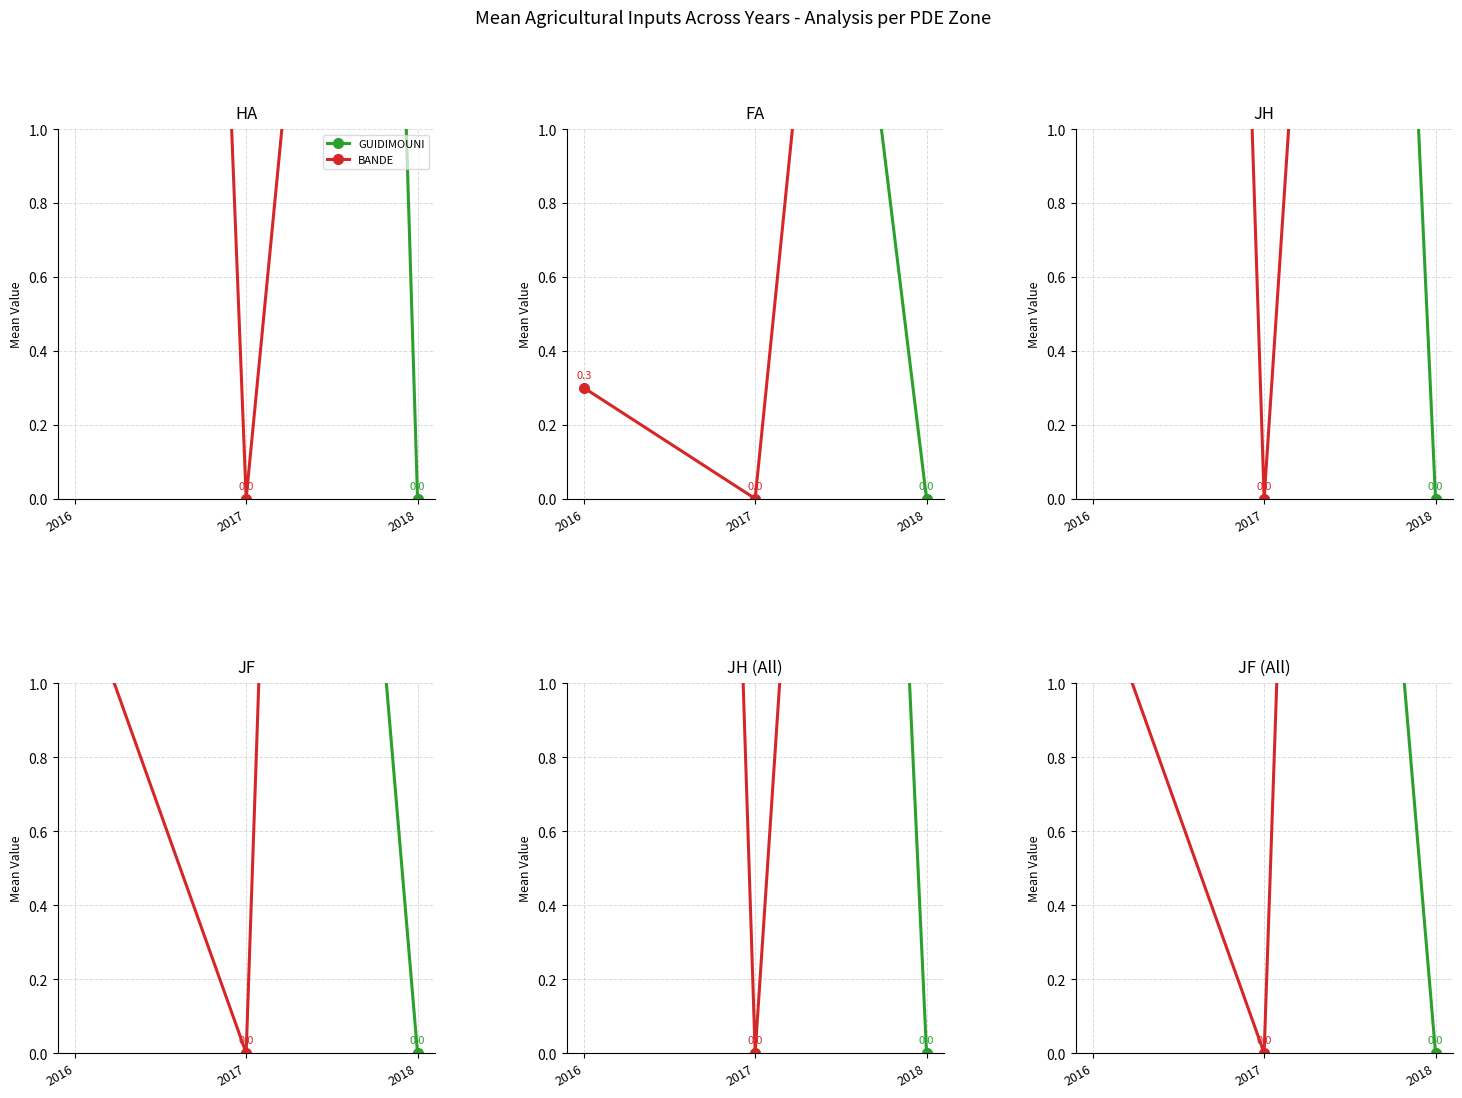

Which series changed the most between 2016 and 2018?

BANDE